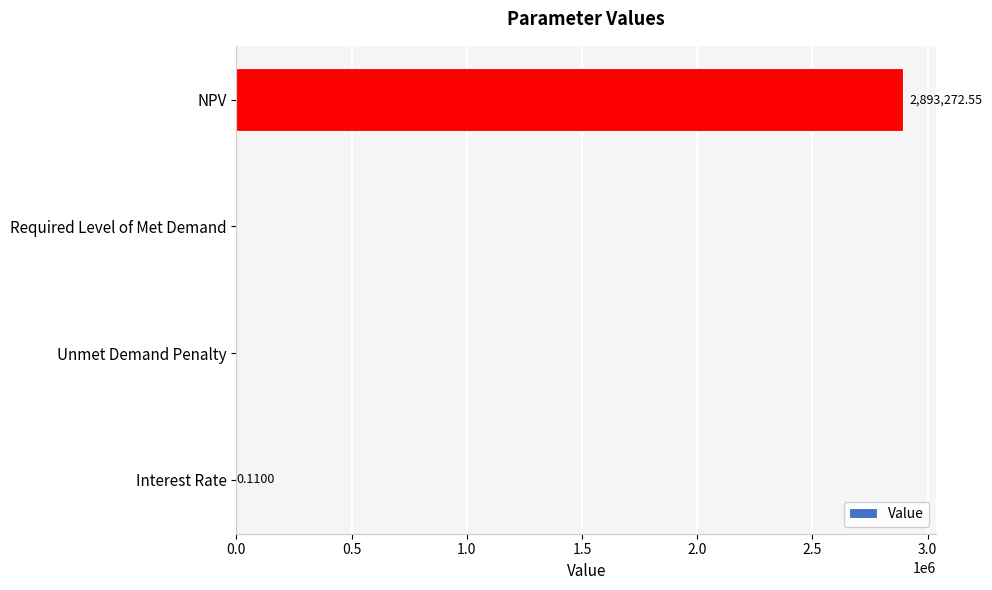

At which category does the chart reach its peak across all series?

NPV